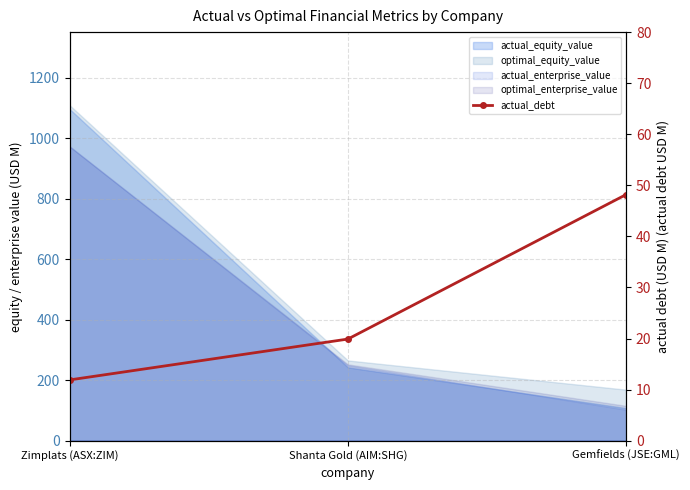

Reading left to right, extract all data points from this chart.

11.9	19.9	48.2